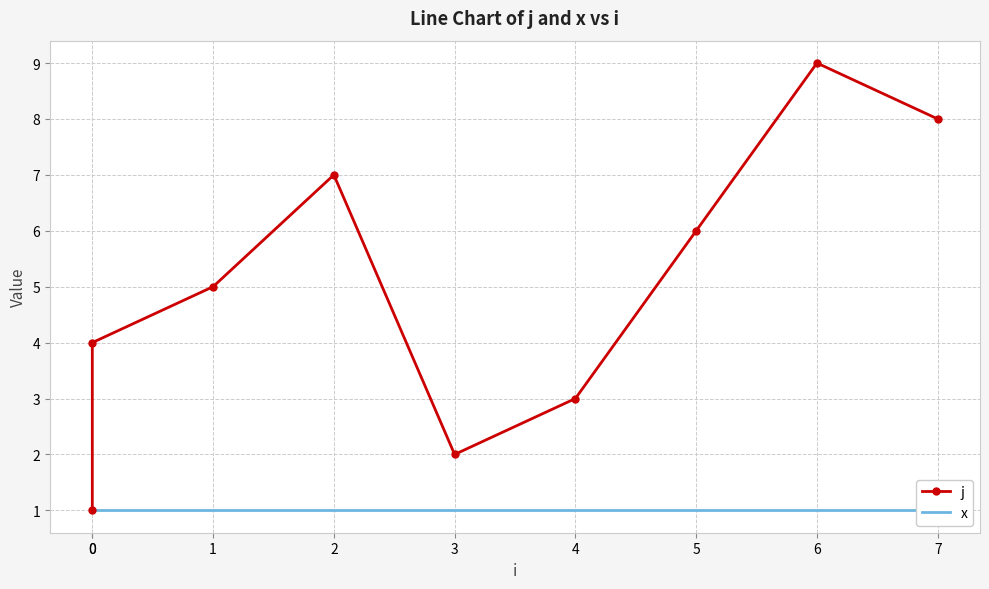

Which series has the widest spread of values?

j